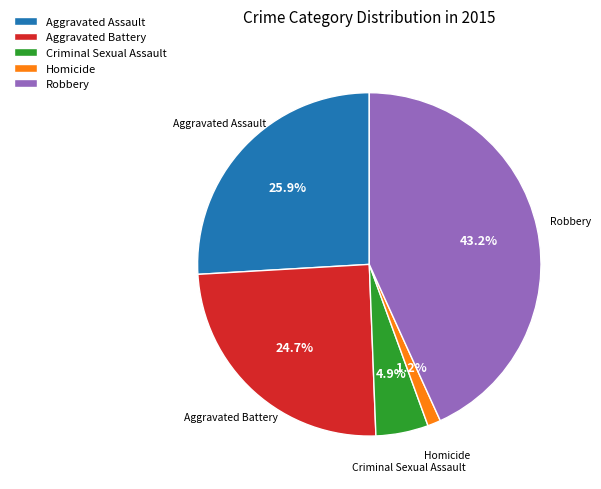

To the nearest percent, what is the difference between the Criminal Sexual Assault and Aggravated Assault slice percentages?

21%